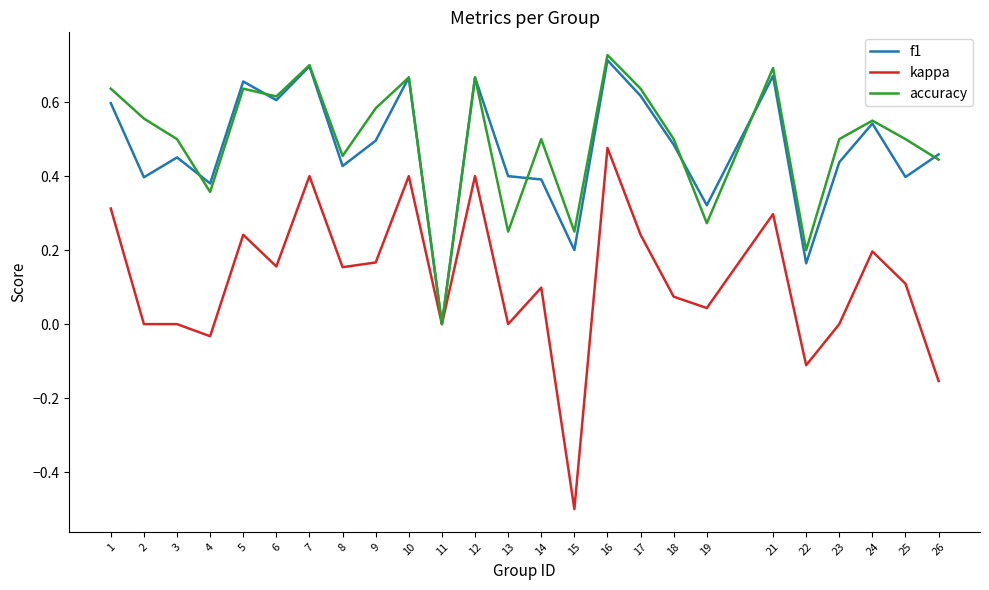

Where is the first local minimum for f1?

2